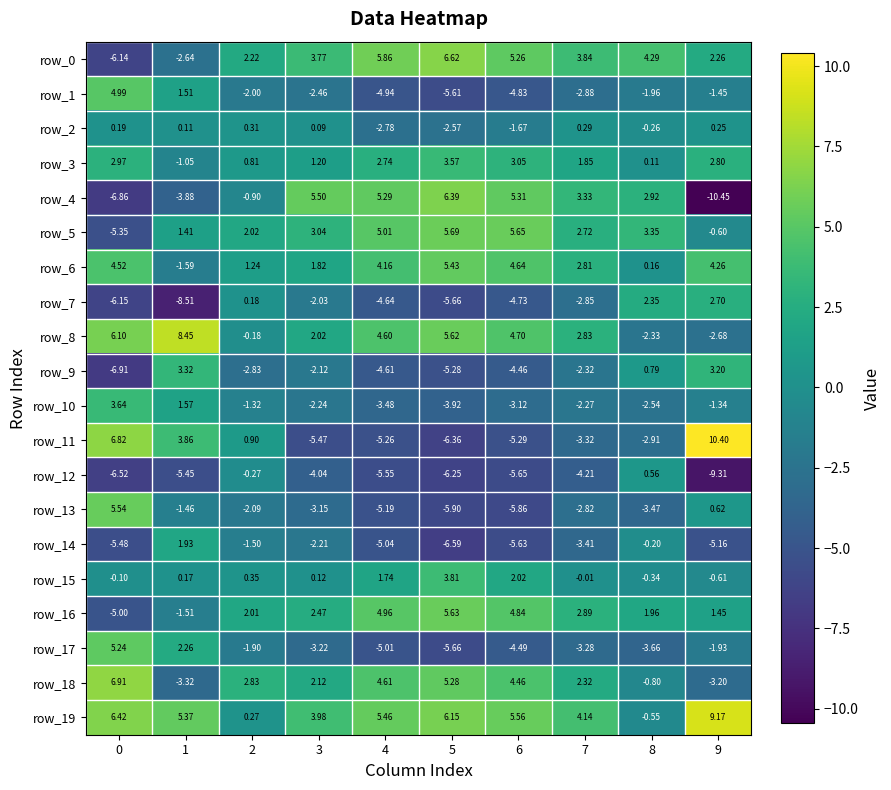

How many values in the row_5 series are below 3?

5